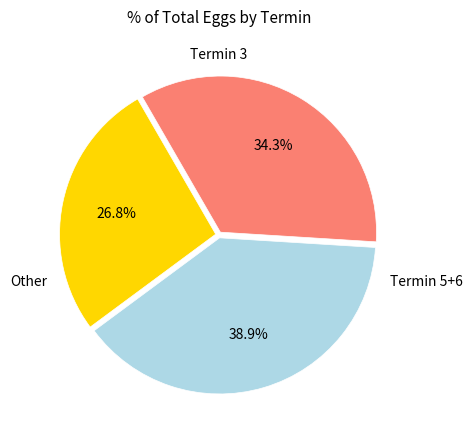

Count the number of slices in the pie.

3